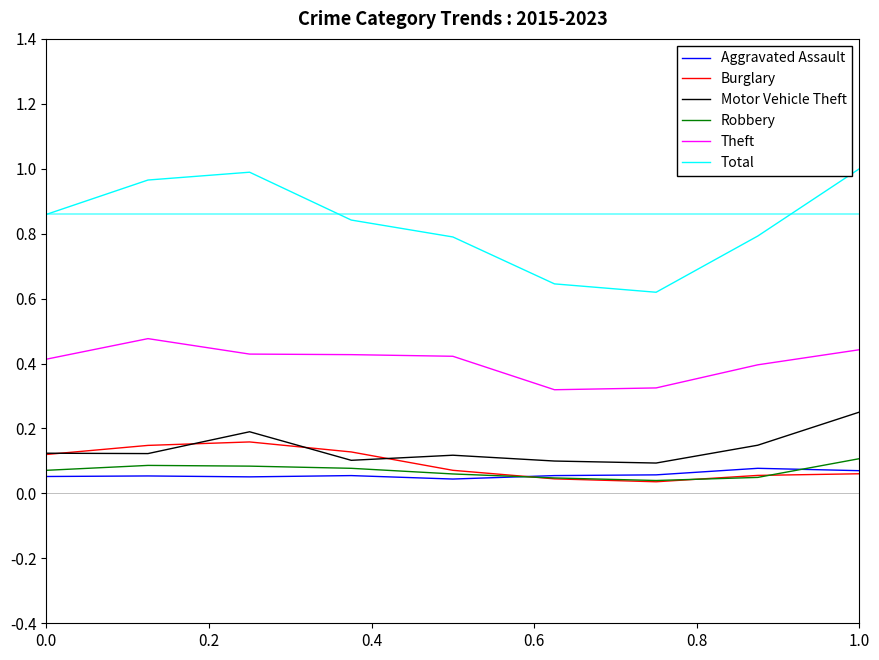

Which series has the largest total across all categories?

Total